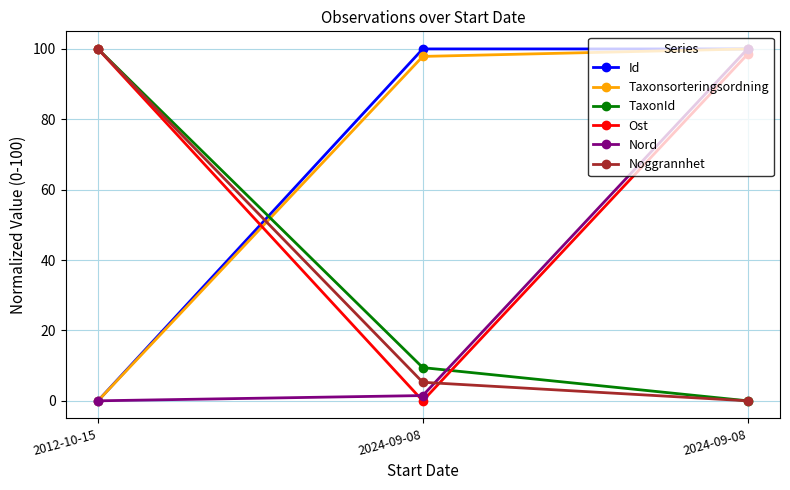

Where does the Id series first go above 99?

2024-09-08